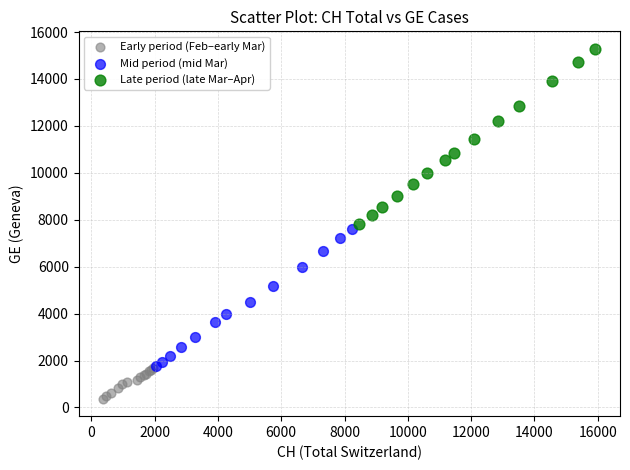

Which series reaches the maximum Y coordinate?

Late period (late Mar–Apr)